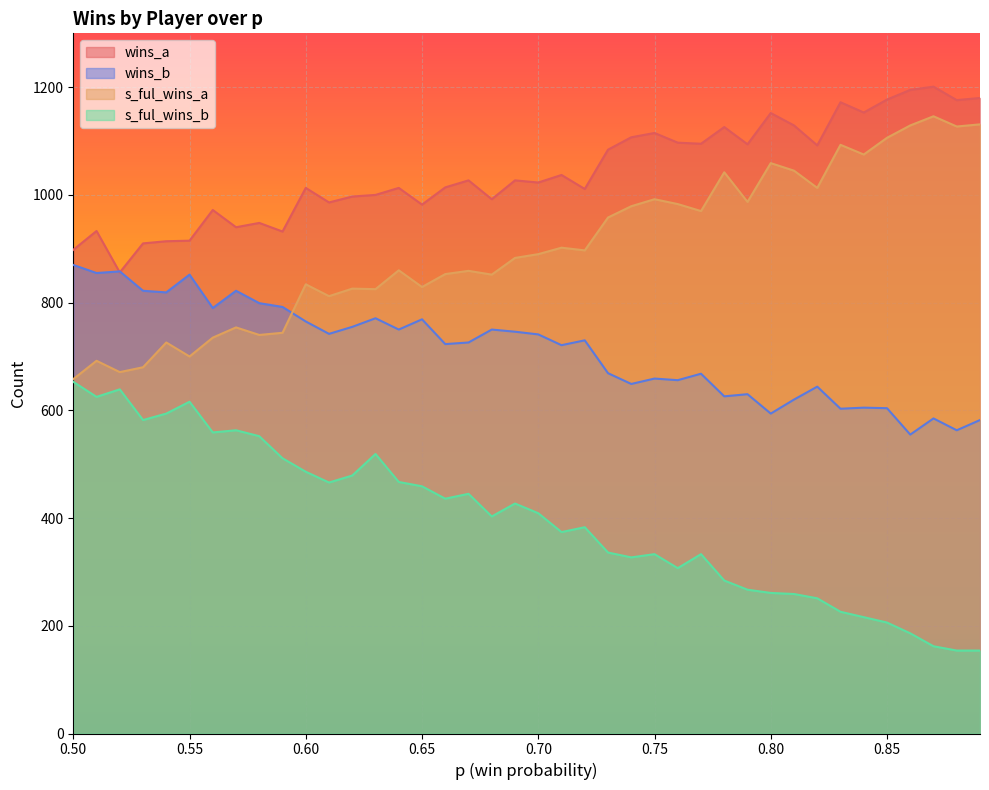

Rank the series by their maximum value, from lowest to highest.

s_ful_wins_b, wins_b, s_ful_wins_a, wins_a